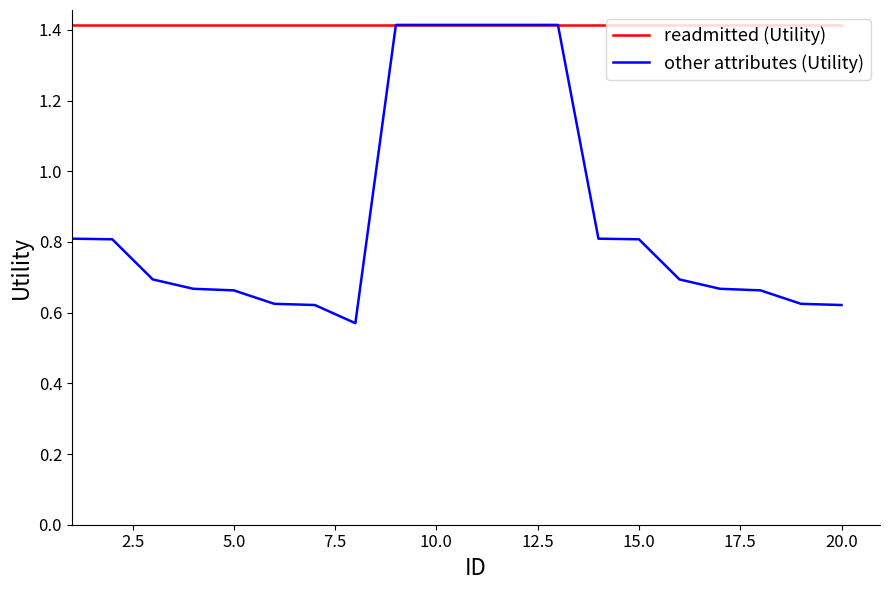

Which series has the largest total across all categories?

readmitted (Utility)